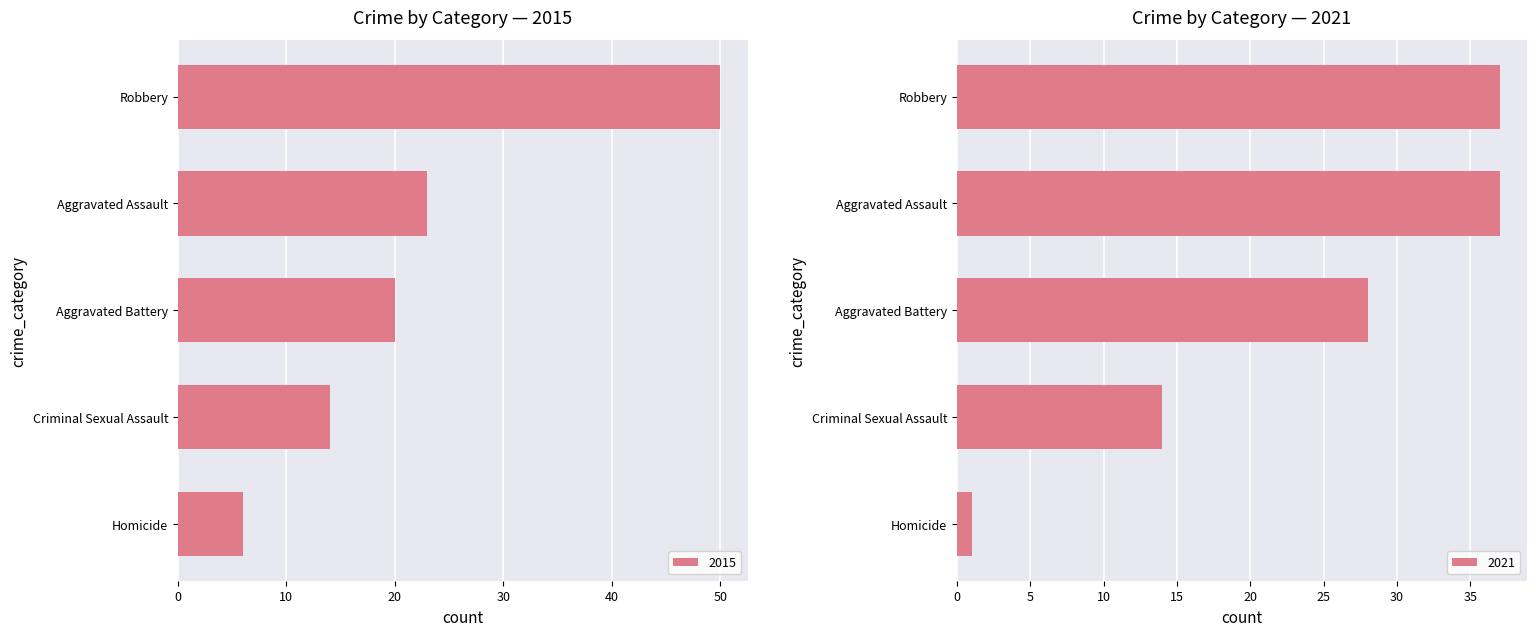

What is the greatest value displayed?

50